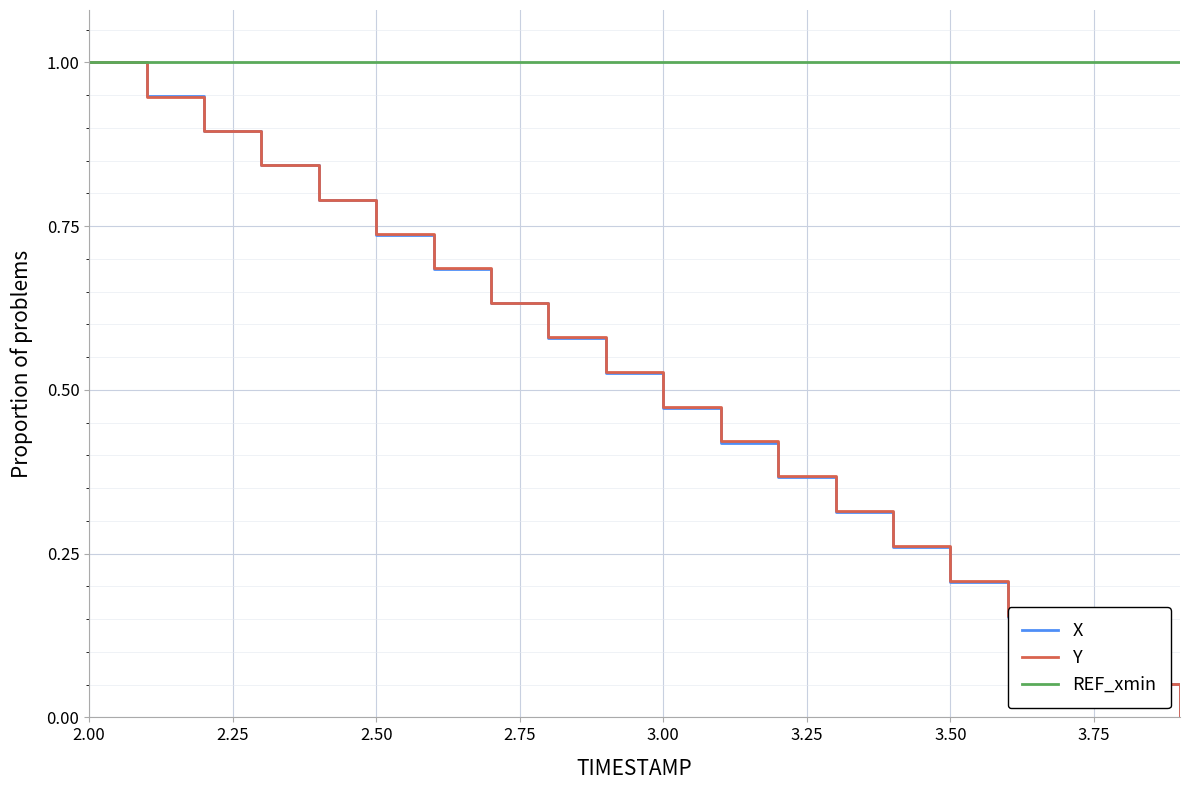

What is the maximum value for REF_xmin?

1.0